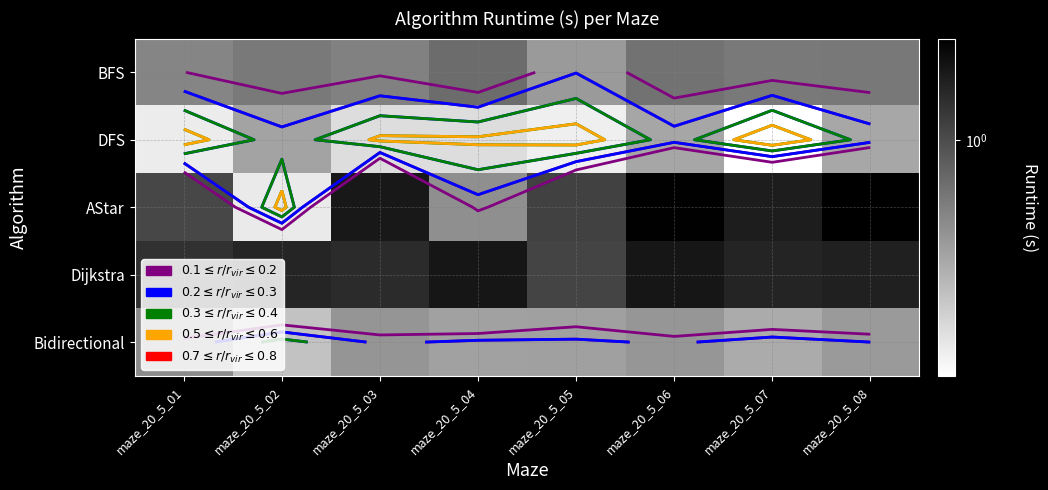

Is it true that AStar equals 1.5 at maze_20_5_03?

True